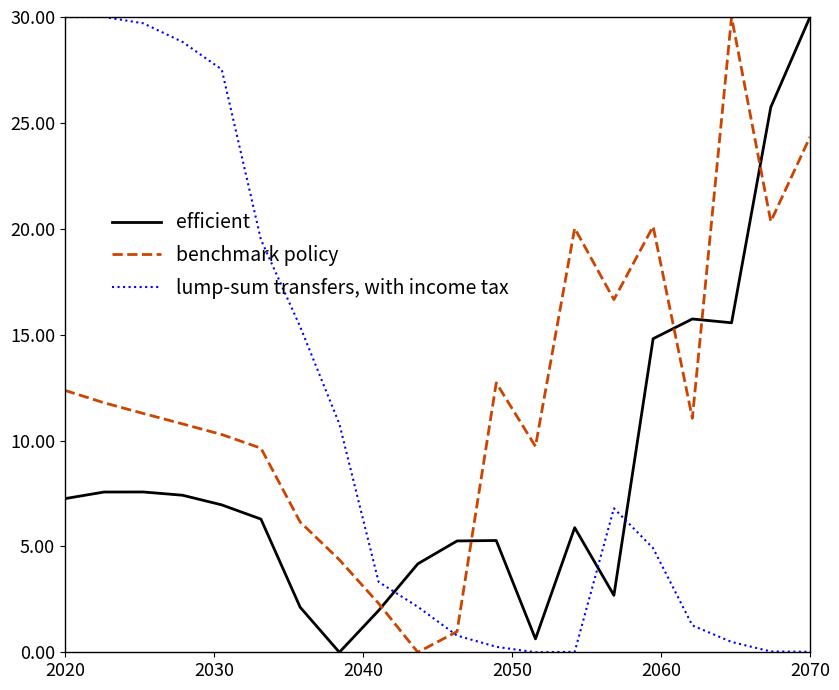

What is the maximum value shown in the chart?

30.0